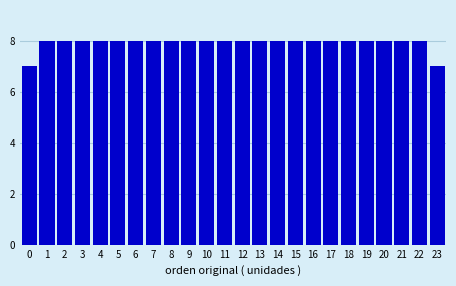

Reading left to right, transcribe all the data shown in this chart.

0=7	1=8	2=8	3=8	4=8	5=8	6=8	7=8	8=8	9=8	10=8	11=8	12=8	13=8	14=8	15=8	16=8	17=8	18=8	19=8	20=8	21=8	22=8	23=7